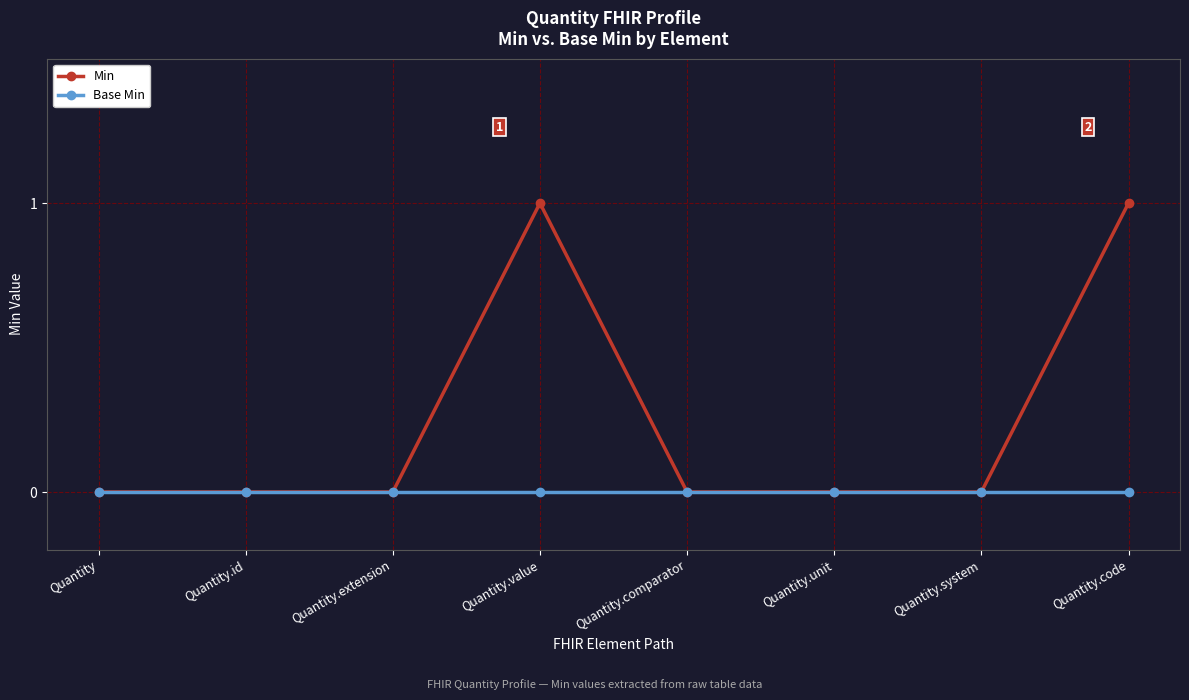

Which series has the largest total across all categories?

Min